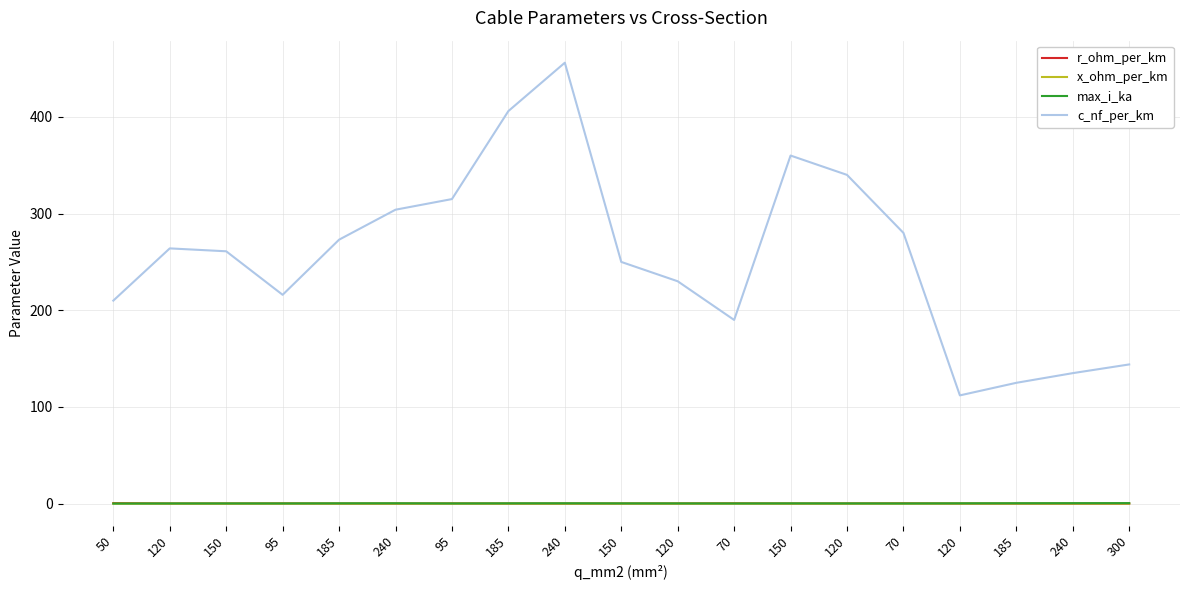

Rank the series by their maximum value, from highest to lowest.

c_nf_per_km, r_ohm_per_km, max_i_ka, x_ohm_per_km